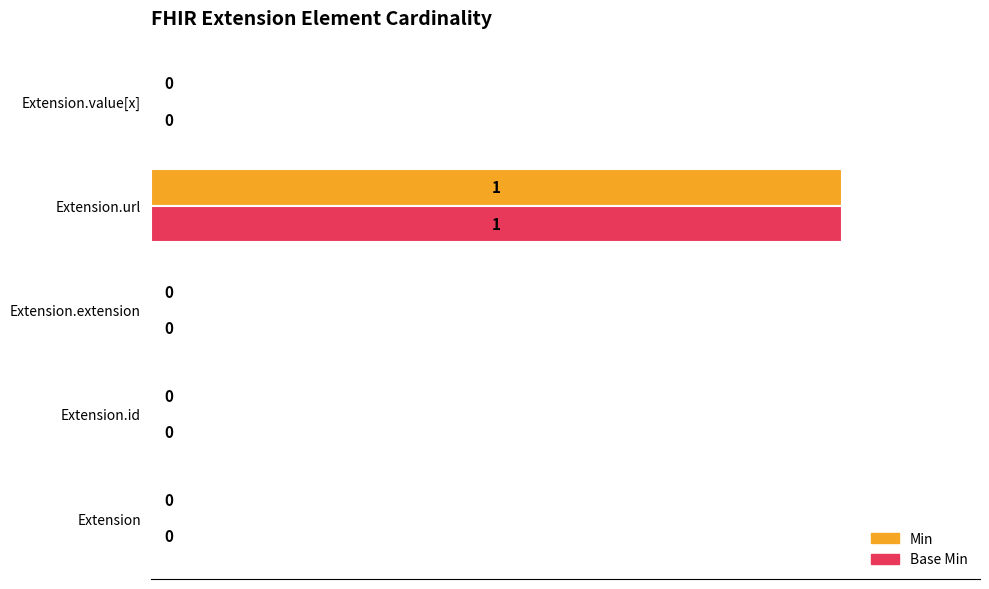

At which category is the sum across all series the highest?

Extension.url